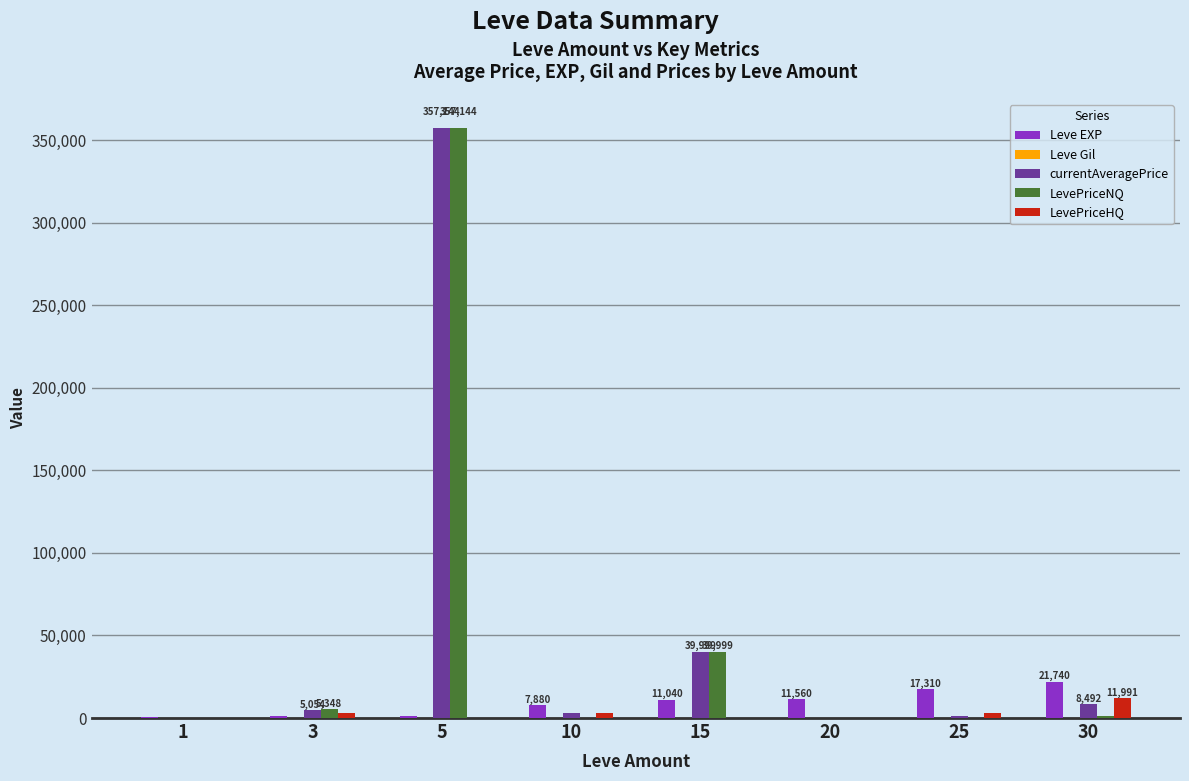

At which category is the sum across all series the highest?

5